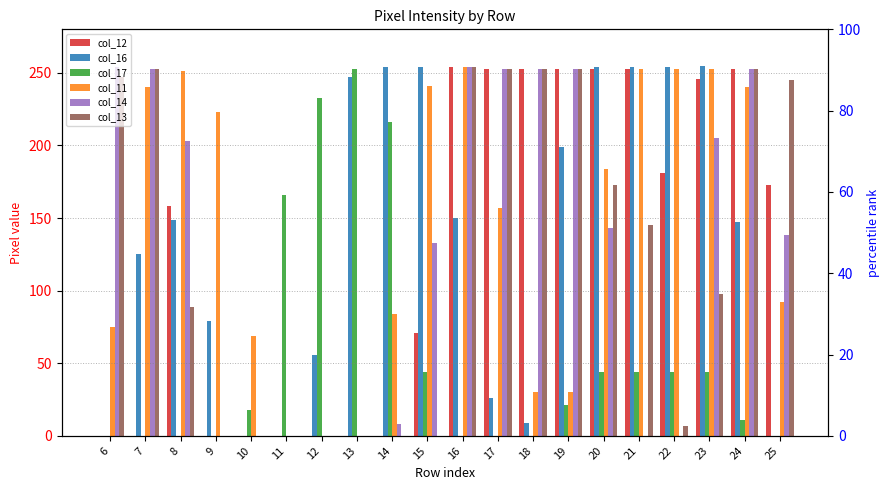

Between 9 and 20, which series saw the biggest shift?

col_12